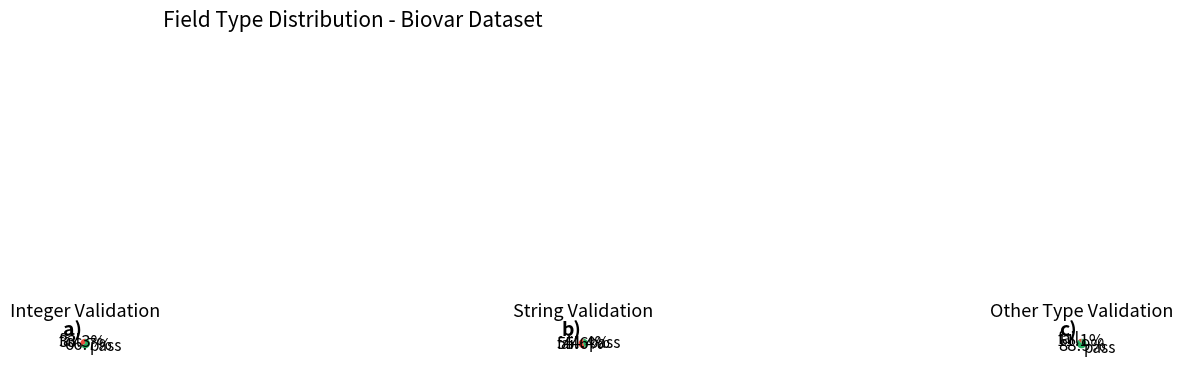

How many slices are in this pie chart?

4